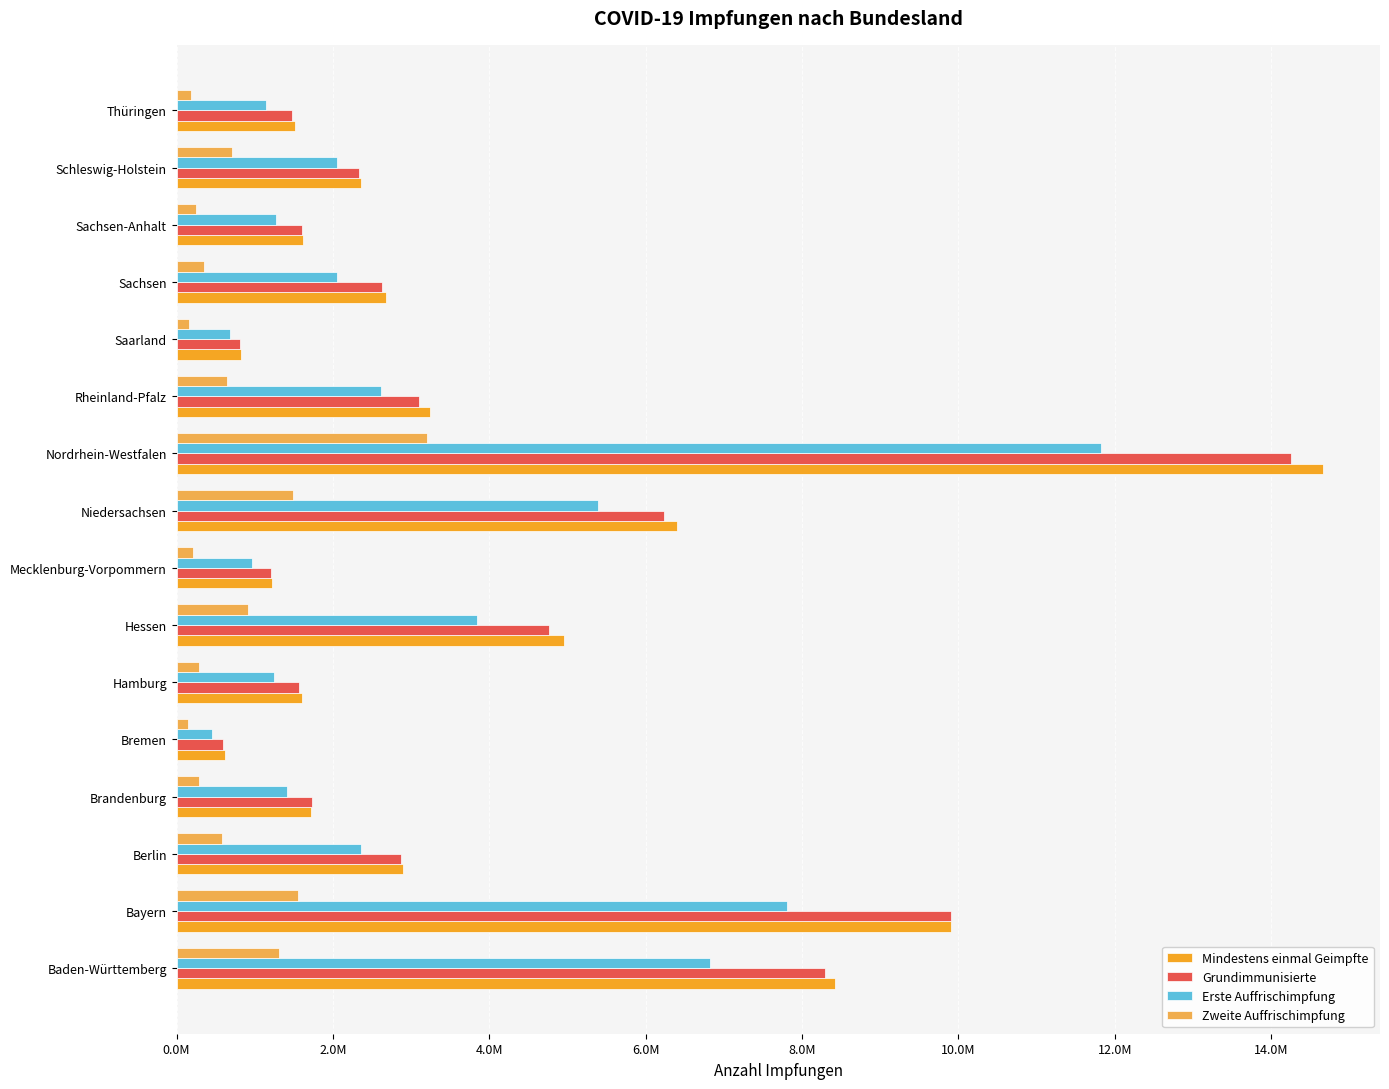

What are all the series names shown in the legend?

Mindestens einmal Geimpfte, Grundimmunisierte, Erste Auffrischimpfung, Zweite Auffrischimpfung